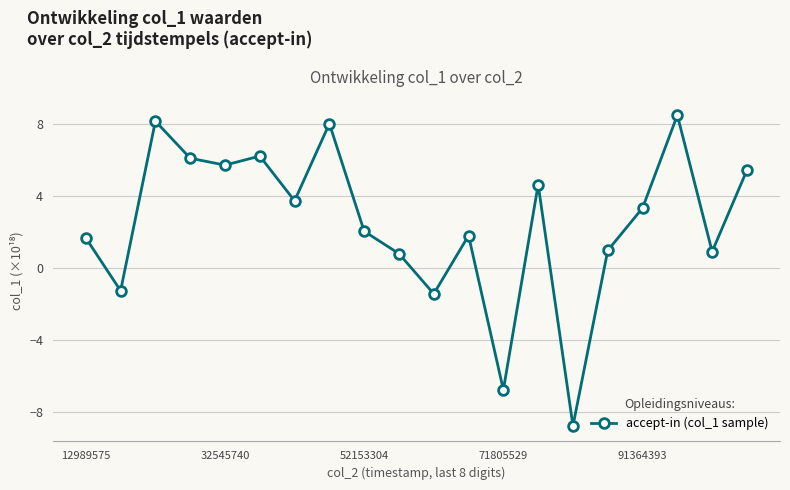

What is the value of the 11th point from the left?

-1.4